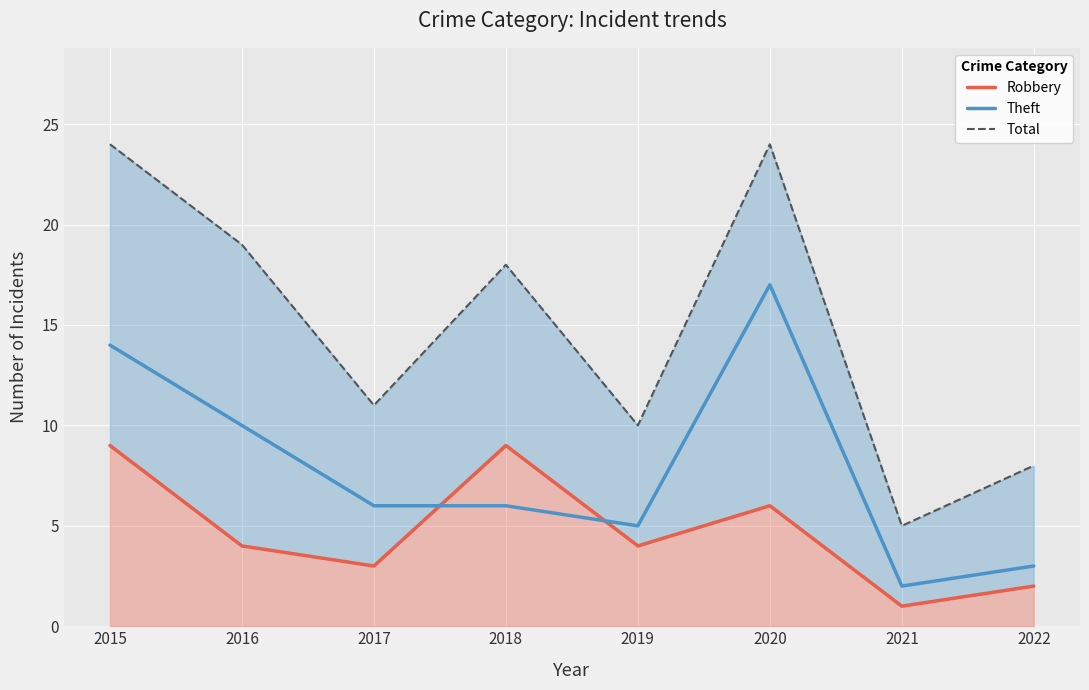

Which label corresponds to the smallest value in the chart?

2021